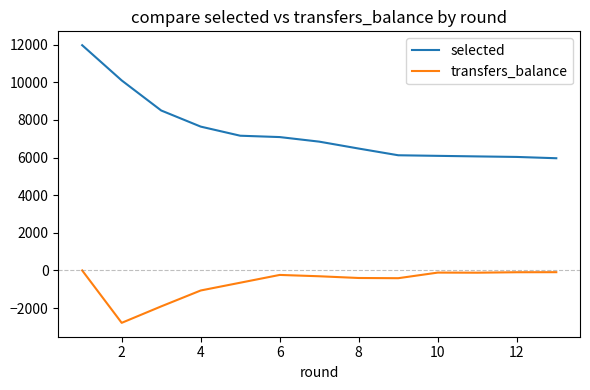

True or false: selected and transfers_balance intersect in this chart.

False